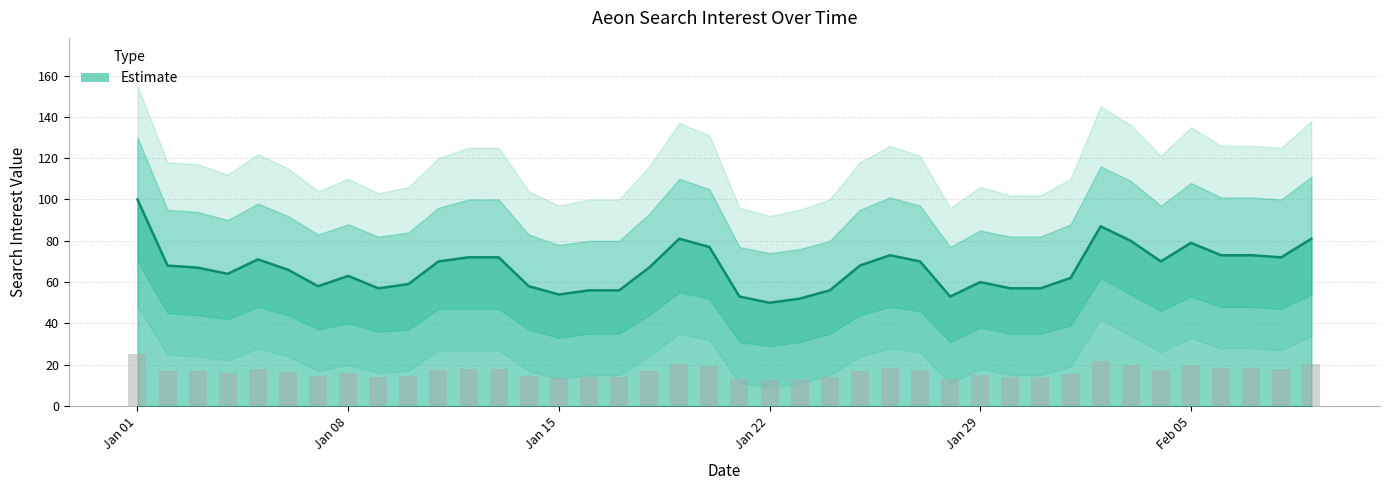

Reading left to right, what are all the values shown in this chart?

value: 2019/01/01=100	2019/01/02=68	2019/01/03=67	2019/01/04=64	2019/01/05=71	2019/01/06=66	2019/01/07=58	2019/01/08=63	2019/01/09=57	2019/01/10=59	2019/01/11=70	2019/01/12=72	2019/01/13=72	2019/01/14=58	2019/01/15=54	2019/01/16=56	2019/01/17=56	2019/01/18=67	2019/01/19=81	2019/01/20=77	2019/01/21=53	2019/01/22=50	2019/01/23=52	2019/01/24=56	2019/01/25=68	2019/01/26=73	2019/01/27=70	2019/01/28=53	2019/01/29=60	2019/01/30=57	2019/01/31=57	2019/02/01=62	2019/02/02=87	2019/02/03=80	2019/02/04=70	2019/02/05=79	2019/02/06=73	2019/02/07=73	2019/02/08=72	2019/02/09=81
upper_band: 2019/01/01=130	2019/01/02=95	2019/01/03=94	2019/01/04=90	2019/01/05=98	2019/01/06=92	2019/01/07=83	2019/01/08=88	2019/01/09=82	2019/01/10=84	2019/01/11=96	2019/01/12=100	2019/01/13=100	2019/01/14=83	2019/01/15=78	2019/01/16=80	2019/01/17=80	2019/01/18=93	2019/01/19=110	2019/01/20=105	2019/01/21=77	2019/01/22=74	2019/01/23=76	2019/01/24=80	2019/01/25=95	2019/01/26=101	2019/01/27=97	2019/01/28=77	2019/01/29=85	2019/01/30=82	2019/01/31=82	2019/02/01=88	2019/02/02=116	2019/02/03=109	2019/02/04=97	2019/02/05=108	2019/02/06=101	2019/02/07=101	2019/02/08=100	2019/02/09=111
lower_band: 2019/01/01=70	2019/01/02=45	2019/01/03=44	2019/01/04=42	2019/01/05=48	2019/01/06=44	2019/01/07=37	2019/01/08=40	2019/01/09=36	2019/01/10=37	2019/01/11=47	2019/01/12=47	2019/01/13=47	2019/01/14=37	2019/01/15=33	2019/01/16=35	2019/01/17=35	2019/01/18=44	2019/01/19=55	2019/01/20=52	2019/01/21=31	2019/01/22=29	2019/01/23=31	2019/01/24=35	2019/01/25=44	2019/01/26=48	2019/01/27=46	2019/01/28=31	2019/01/29=38	2019/01/30=35	2019/01/31=35	2019/02/01=39	2019/02/02=62	2019/02/03=54	2019/02/04=46	2019/02/05=53	2019/02/06=48	2019/02/07=48	2019/02/08=47	2019/02/09=54
outer_upper: 2019/01/01=155	2019/01/02=118	2019/01/03=117	2019/01/04=112	2019/01/05=122	2019/01/06=115	2019/01/07=104	2019/01/08=110	2019/01/09=103	2019/01/10=106	2019/01/11=120	2019/01/12=125	2019/01/13=125	2019/01/14=104	2019/01/15=97	2019/01/16=100	2019/01/17=100	2019/01/18=116	2019/01/19=137	2019/01/20=131	2019/01/21=96	2019/01/22=92	2019/01/23=95	2019/01/24=100	2019/01/25=118	2019/01/26=126	2019/01/27=121	2019/01/28=96	2019/01/29=106	2019/01/30=102	2019/01/31=102	2019/02/01=110	2019/02/02=145	2019/02/03=136	2019/02/04=121	2019/02/05=135	2019/02/06=126	2019/02/07=126	2019/02/08=125	2019/02/09=138
outer_lower: 2019/01/01=48	2019/01/02=25	2019/01/03=24	2019/01/04=22	2019/01/05=28	2019/01/06=24	2019/01/07=17	2019/01/08=20	2019/01/09=16	2019/01/10=17	2019/01/11=27	2019/01/12=27	2019/01/13=27	2019/01/14=17	2019/01/15=13	2019/01/16=15	2019/01/17=15	2019/01/18=24	2019/01/19=35	2019/01/20=32	2019/01/21=11	2019/01/22=9	2019/01/23=11	2019/01/24=15	2019/01/25=24	2019/01/26=28	2019/01/27=26	2019/01/28=11	2019/01/29=18	2019/01/30=15	2019/01/31=15	2019/02/01=19	2019/02/02=42	2019/02/03=34	2019/02/04=26	2019/02/05=33	2019/02/06=28	2019/02/07=28	2019/02/08=27	2019/02/09=34